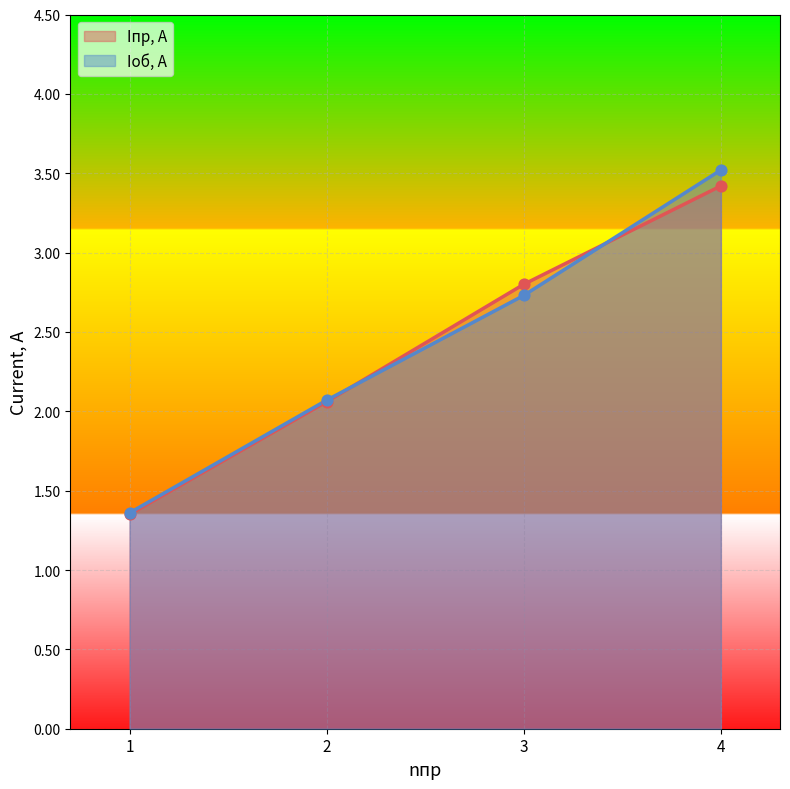

Which series reaches the maximum Y coordinate?

Iоб, А